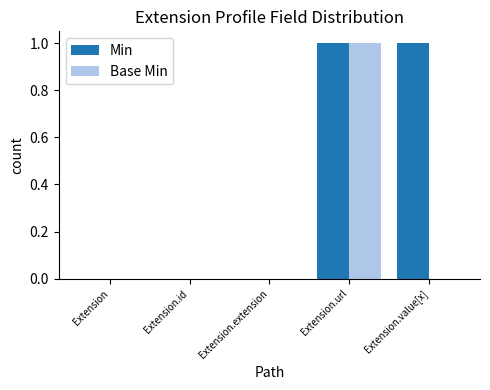

The Min series shows 2 at Extension.value[x]. True or false?

False